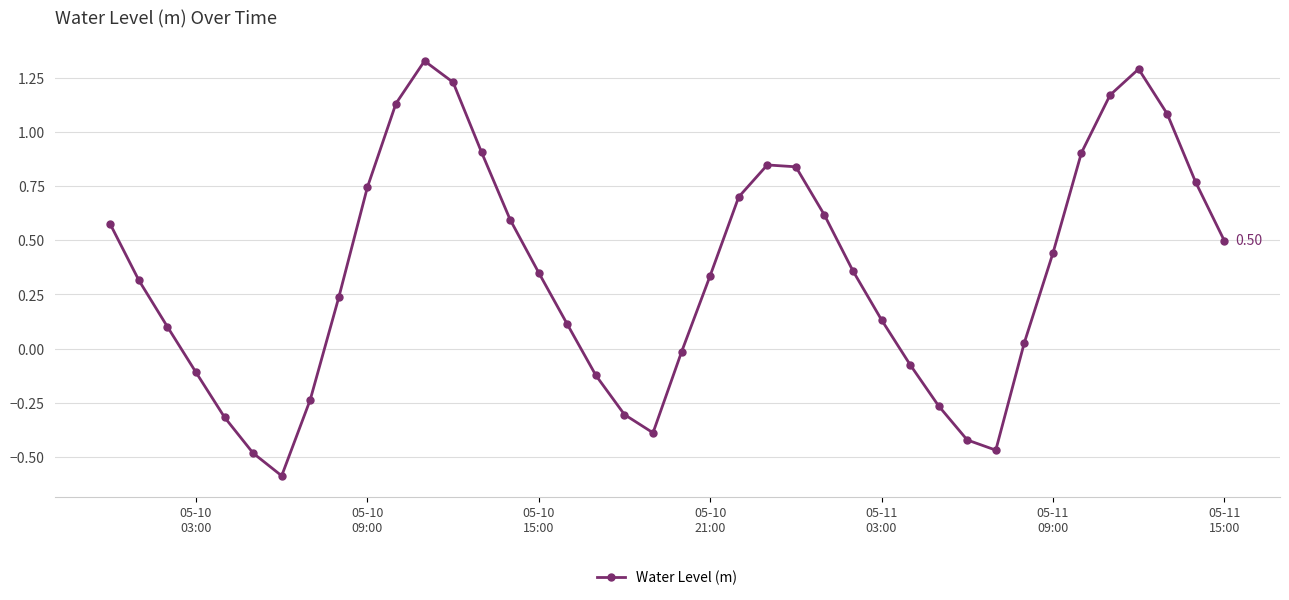

How many positive values are there?

27